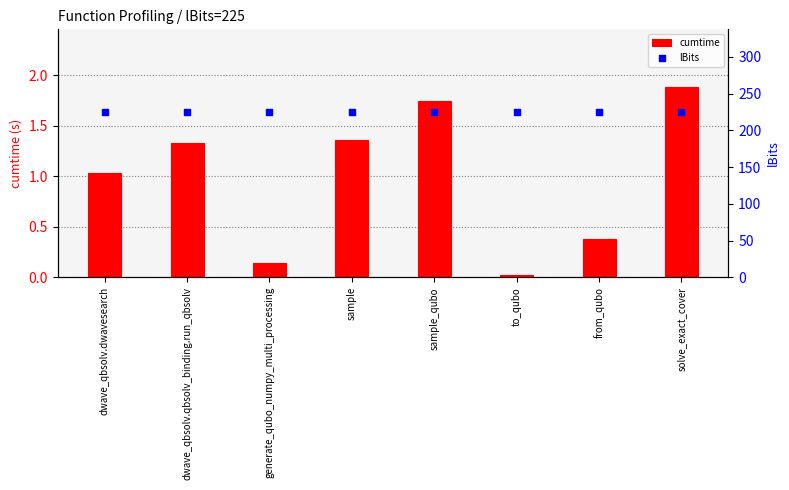

Which series has the widest spread of Y values?

cumtime